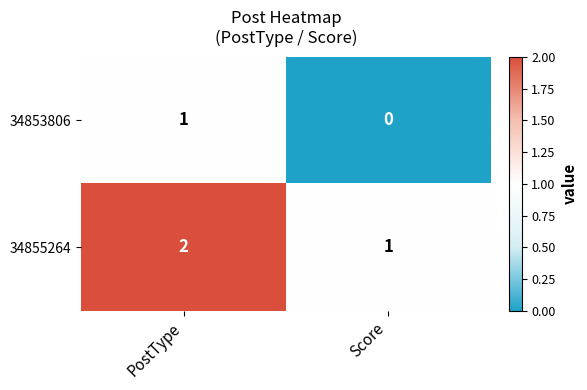

What is the sum of the 34855264 values at PostType and Score?

3